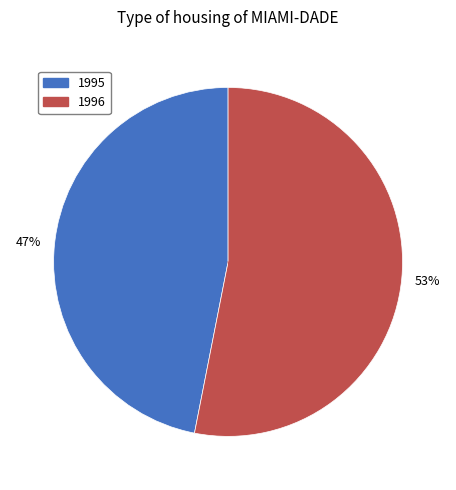

To the nearest percent, what portion does 1996 represent?

53%